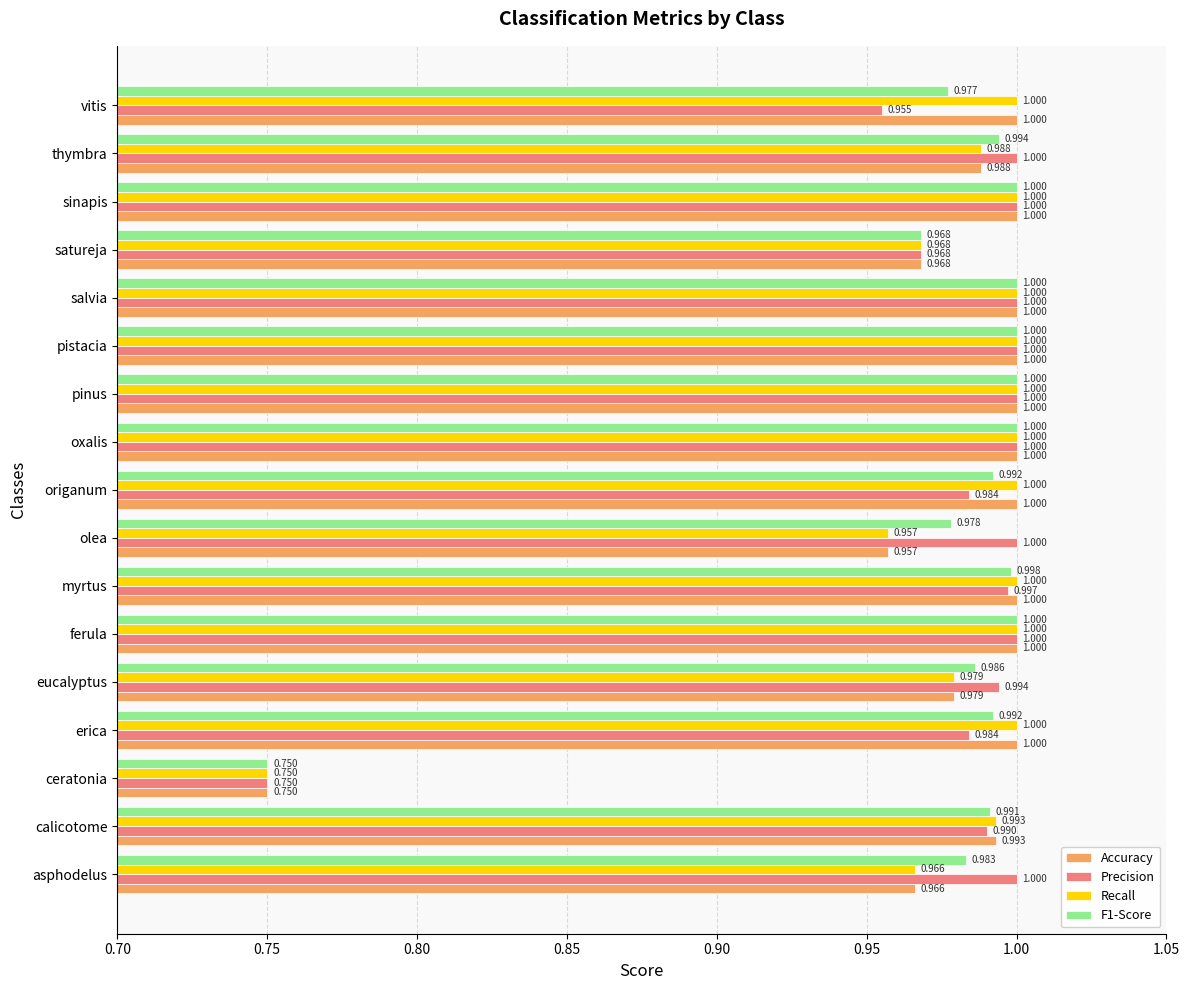

What is the maximum value for Precision?

1.0